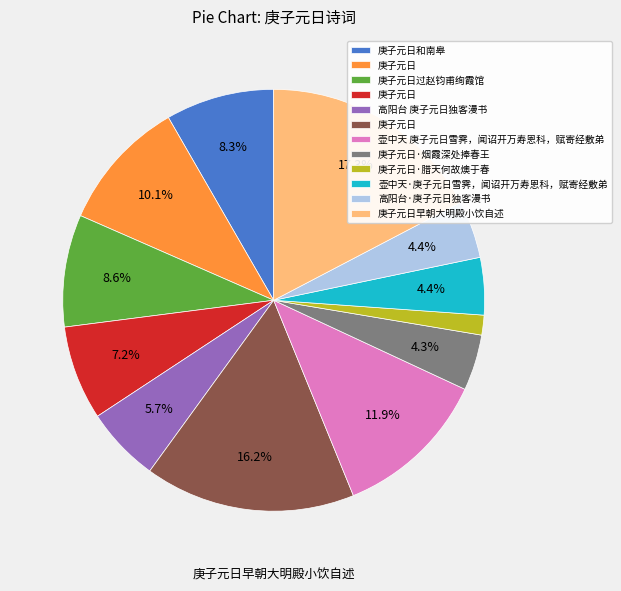

Is there any slice that represents more than half of the pie?

No